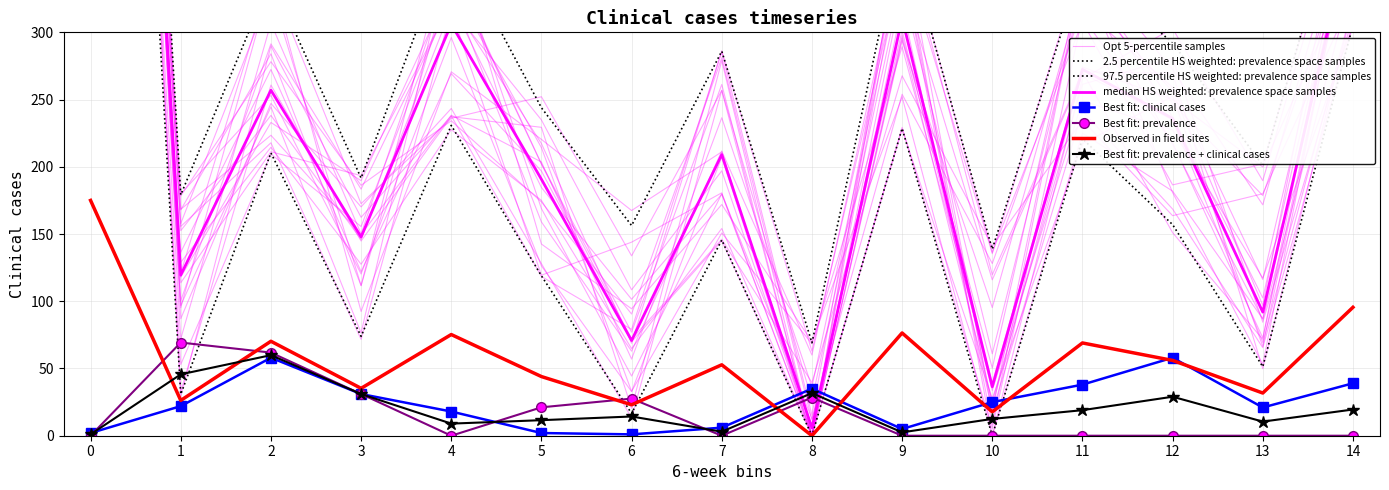

The value of Best fit: prevalence + clinical cases at 2 is 59.9. True or false?

True